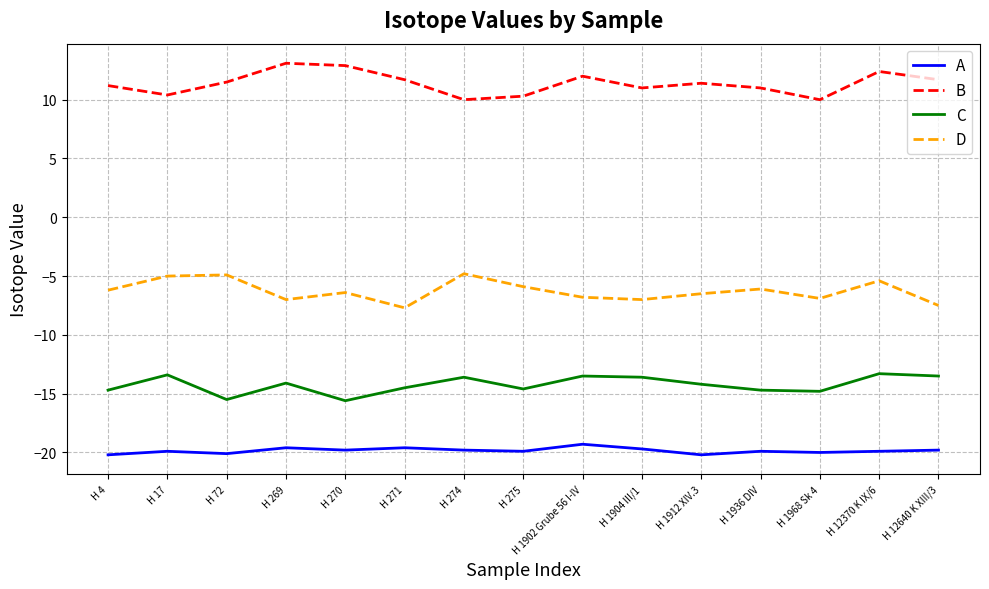

What is the difference between the maximum and minimum values in the C series?

2.3